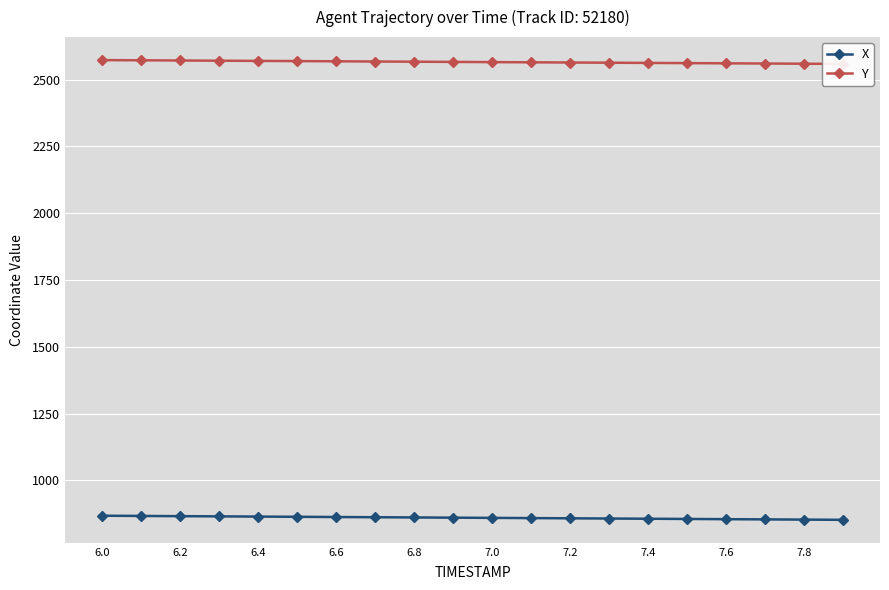

True or false: Y has more than 1 interior local peaks.

False